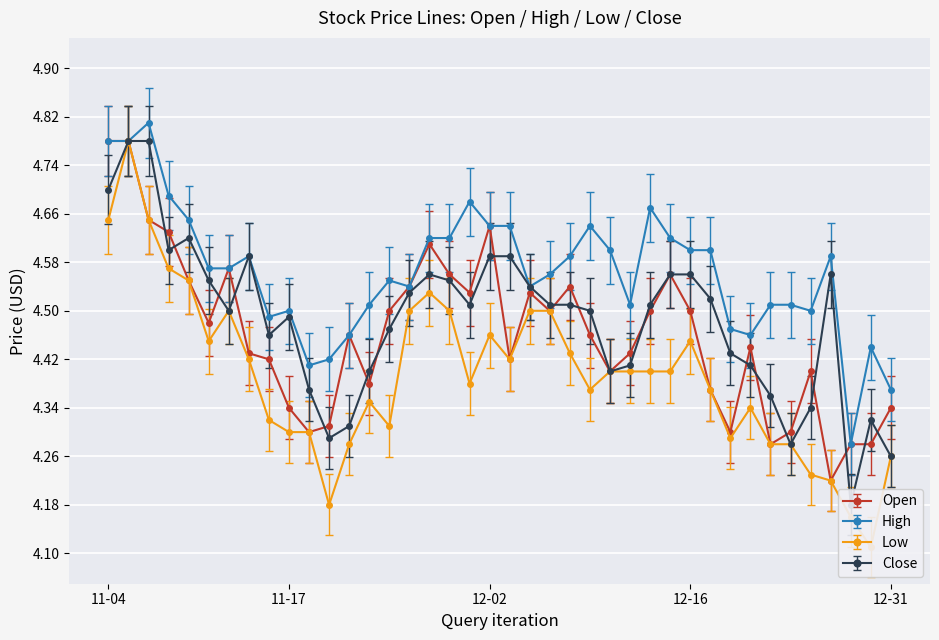

What is the difference between the maximum and minimum values in the Low series?

0.7